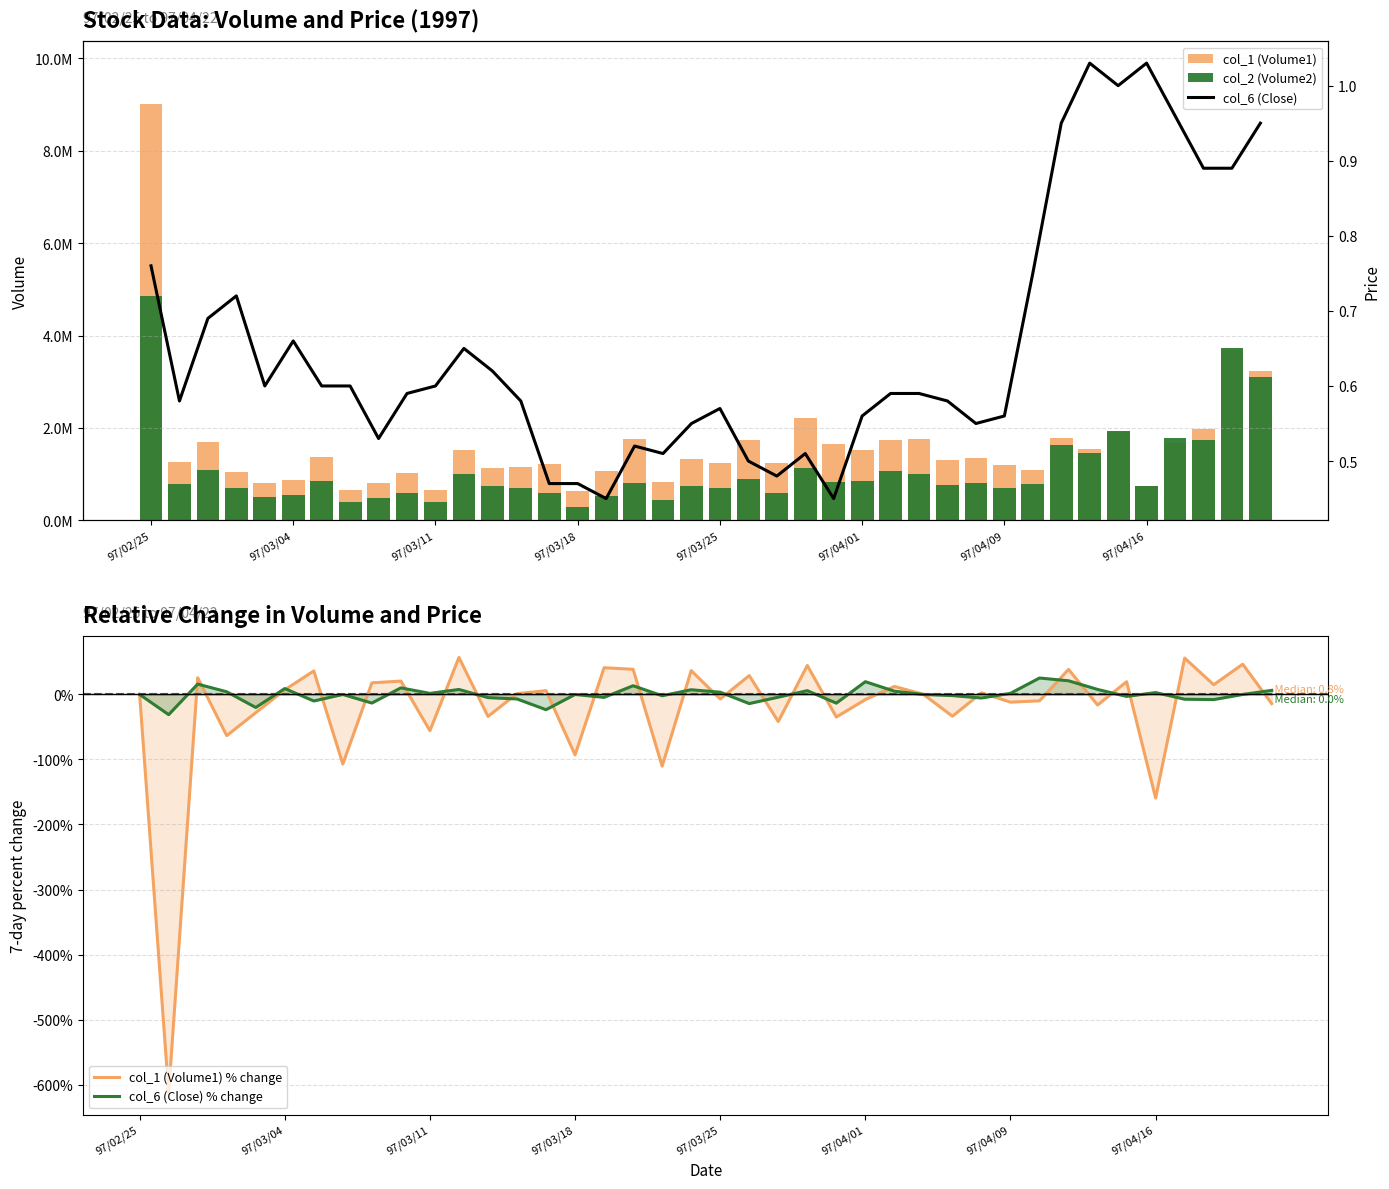

What position from the right is 11?

29